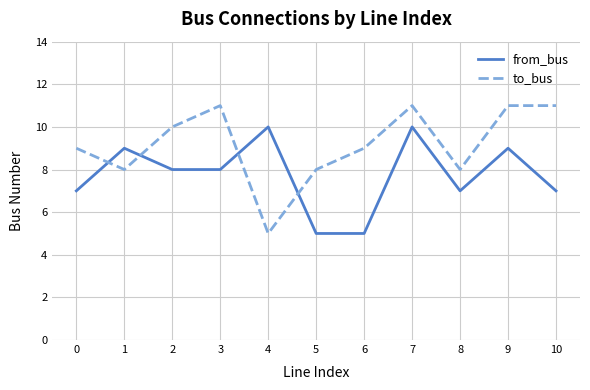

How many times do from_bus and to_bus cross each other?

4